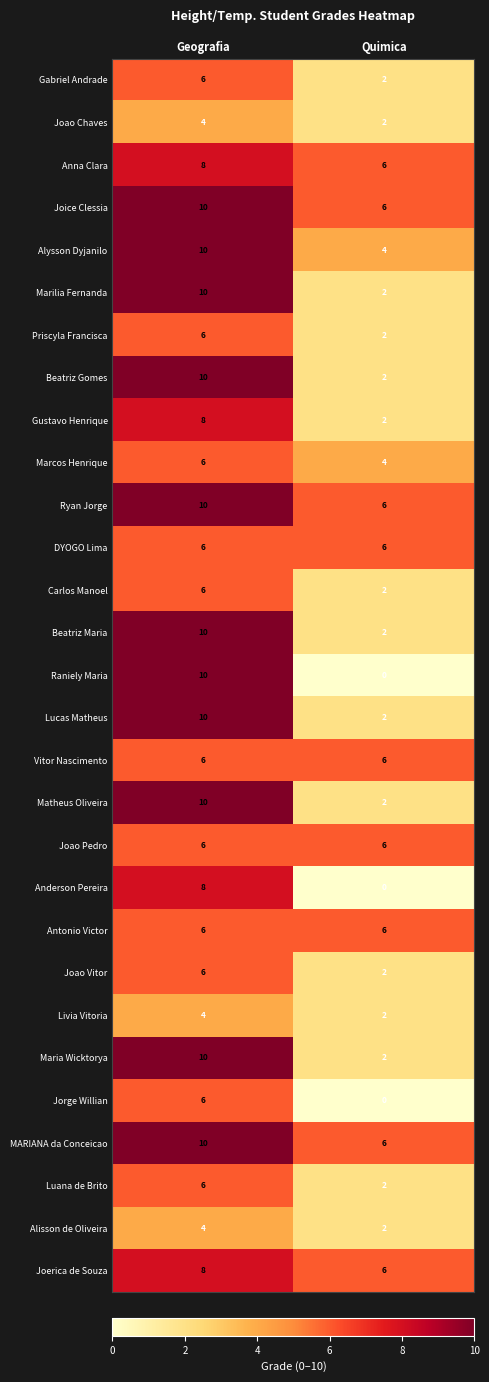

What is the lowest value of the Ryan Jorge series?

6